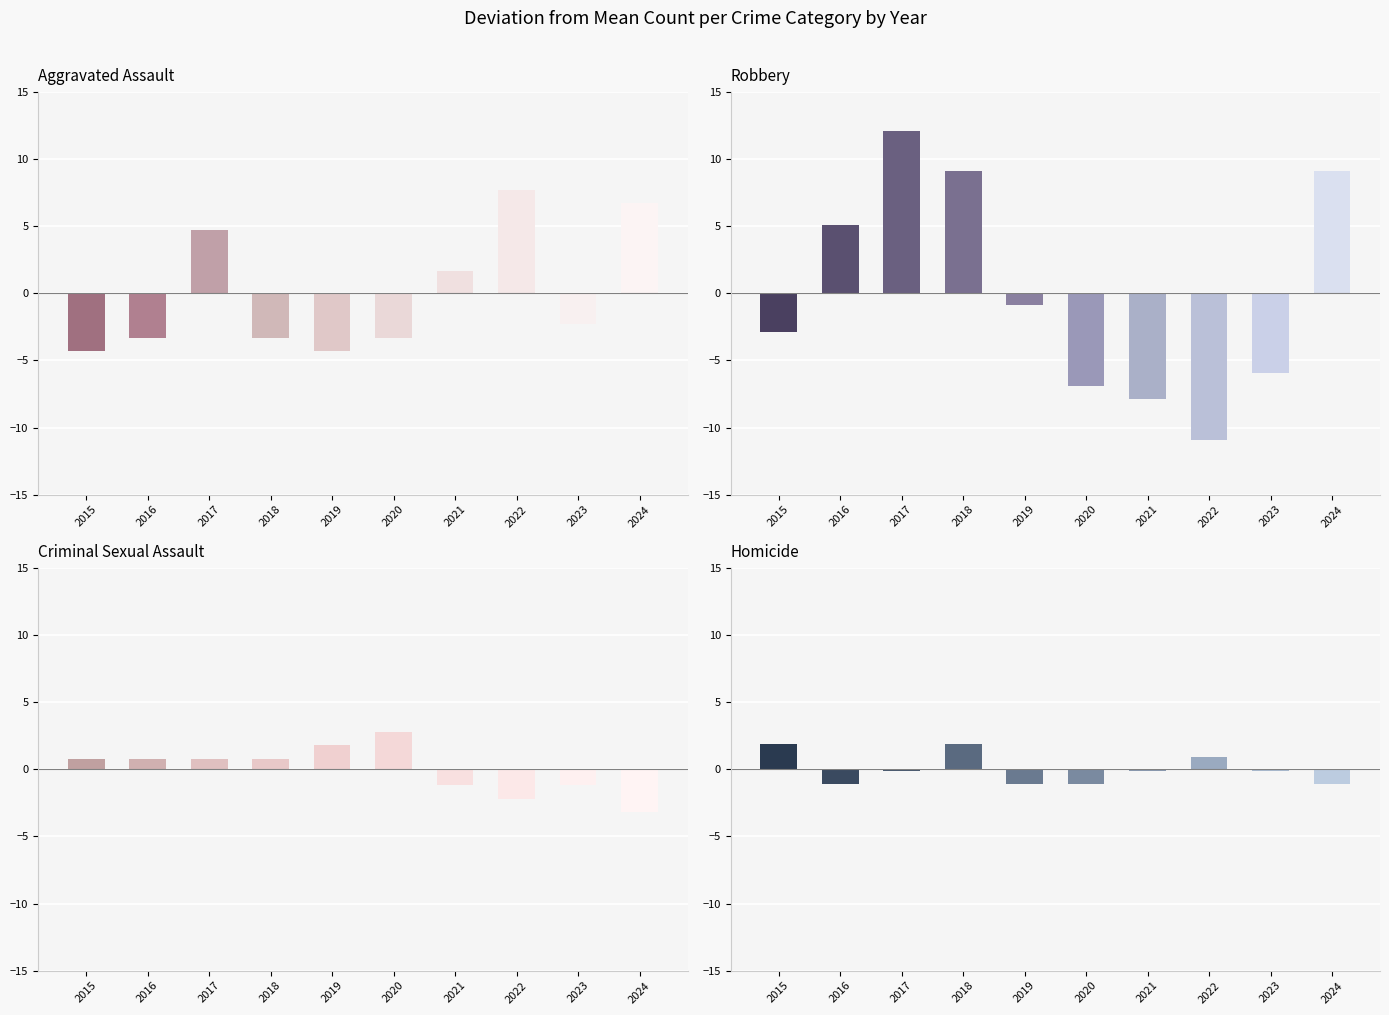

Which series has the largest range (max minus min)?

Robbery